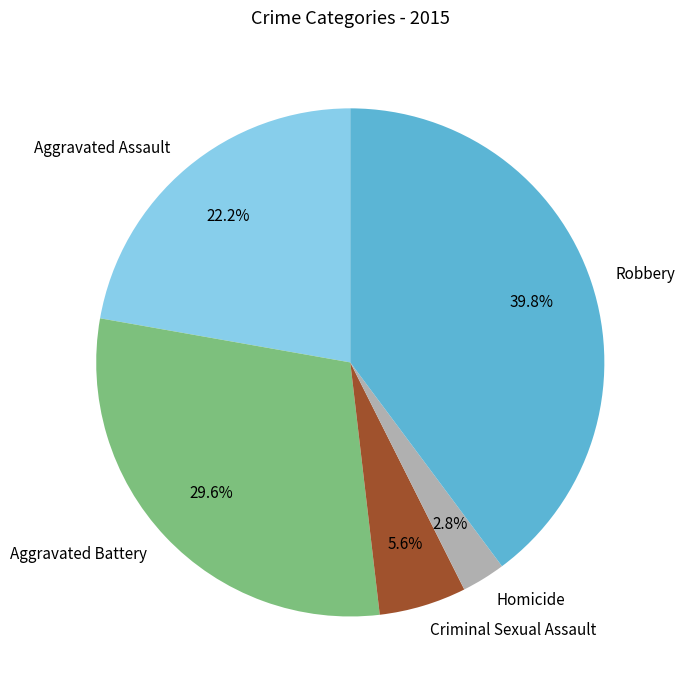

How much of the chart is everything except Aggravated Assault?

77.8%